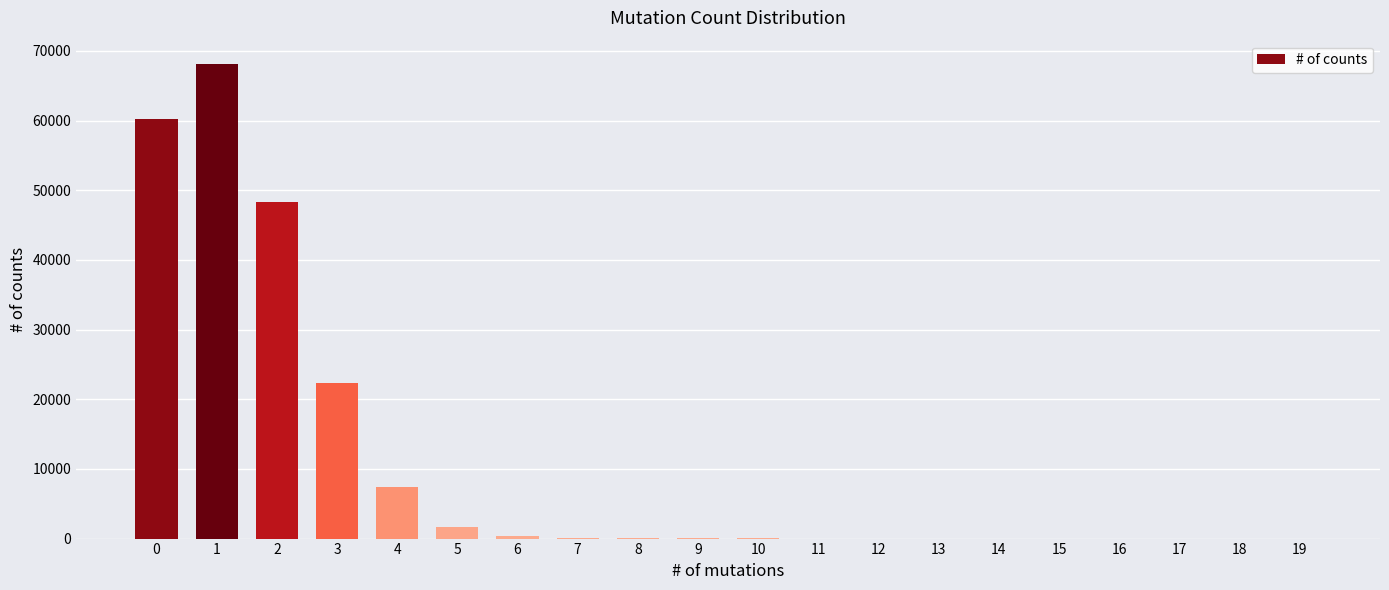

The chart shows a value of 60243 at 0. True or false?

True